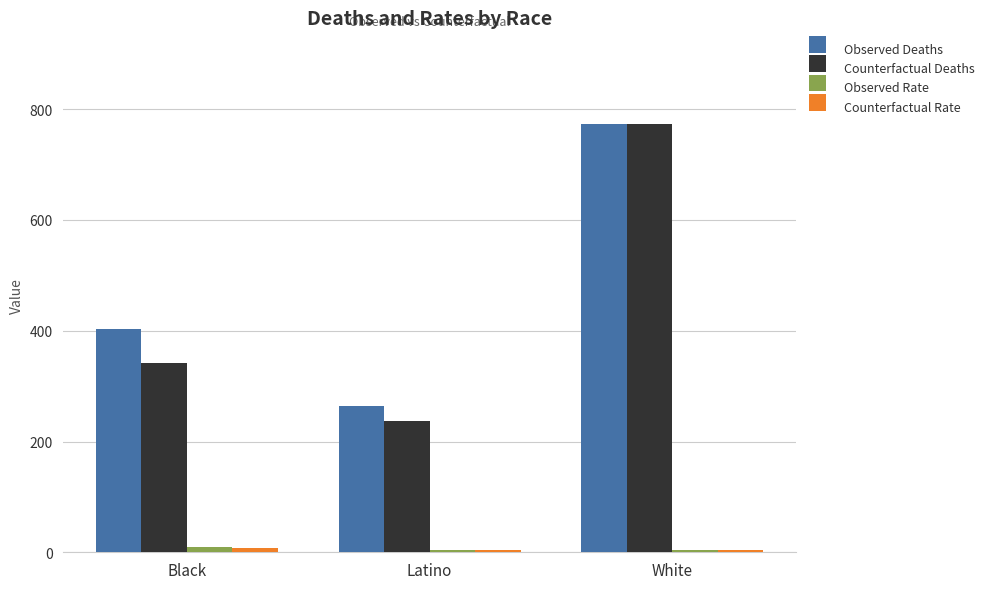

The value of Observed Deaths at Black is 403.0. True or false?

True